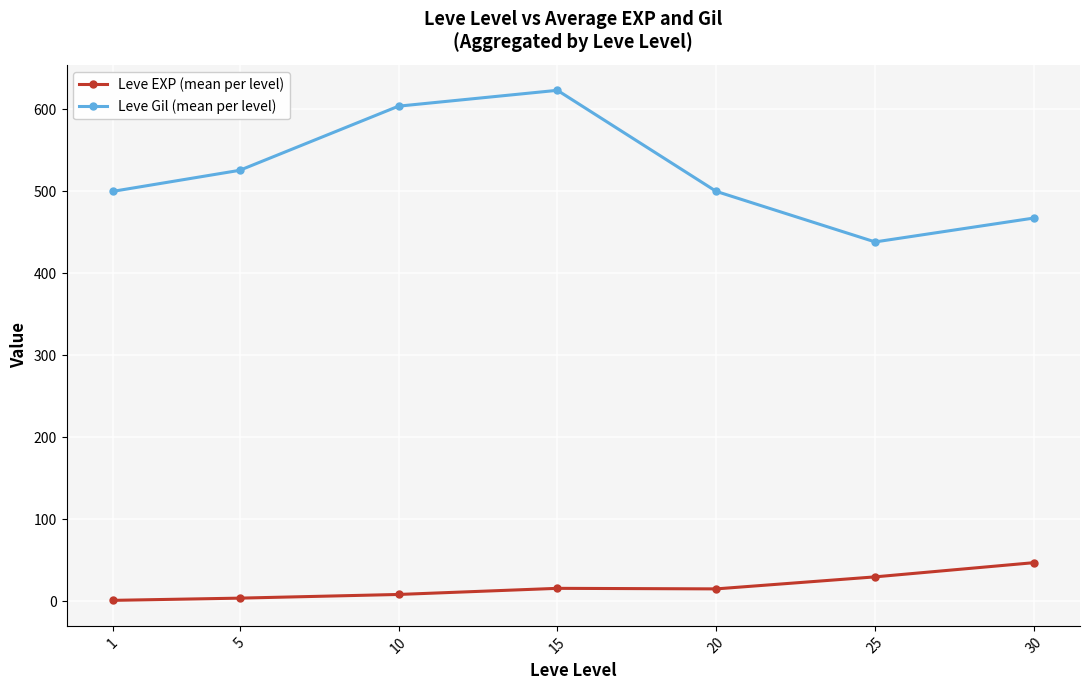

What is the difference between the maximum and minimum values in the Leve Gil (mean per level) series?

185.0